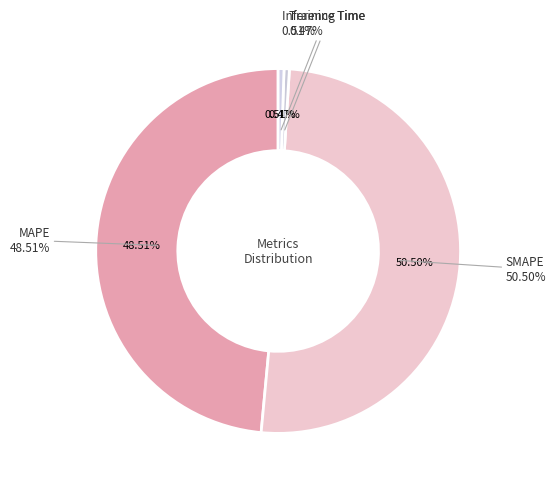

What percentage is the MAPE slice, to the nearest percent?

49%